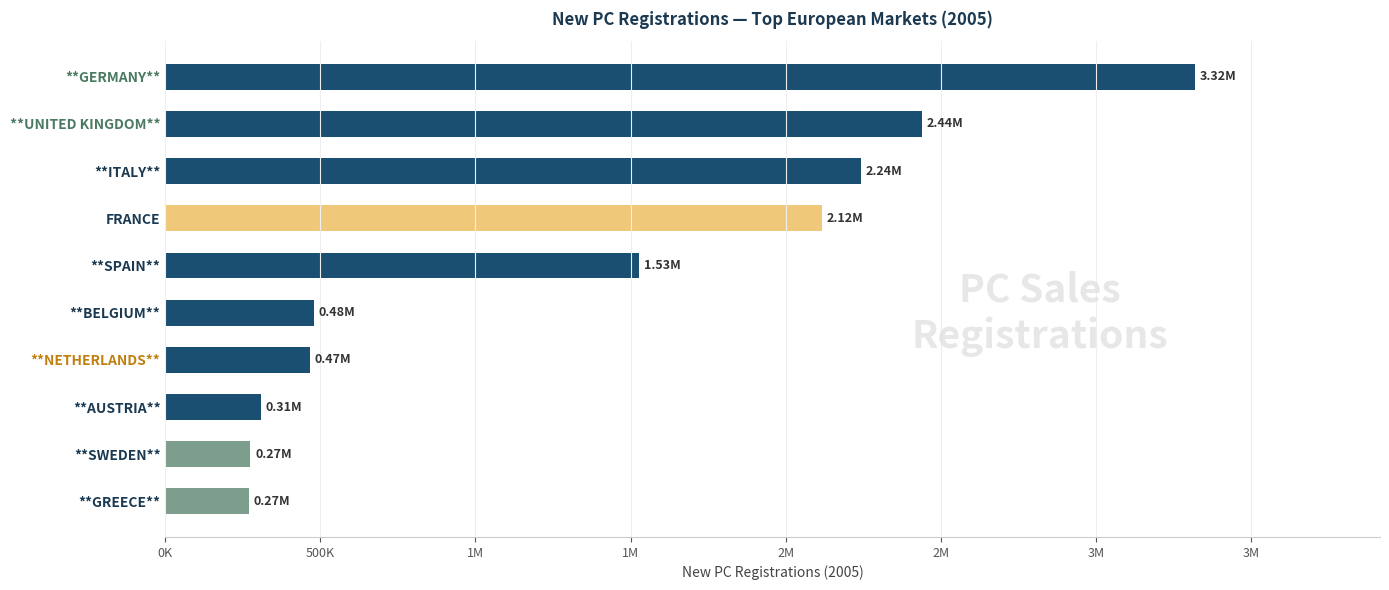

Does the chart contain any negative values?

No